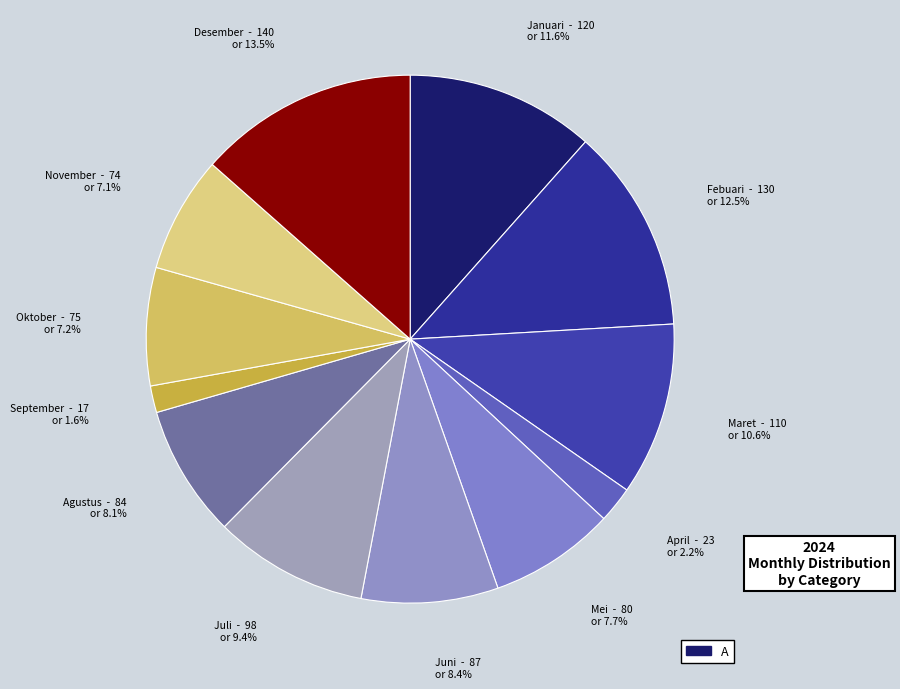

Which has a higher value, November or Juni?

Juni